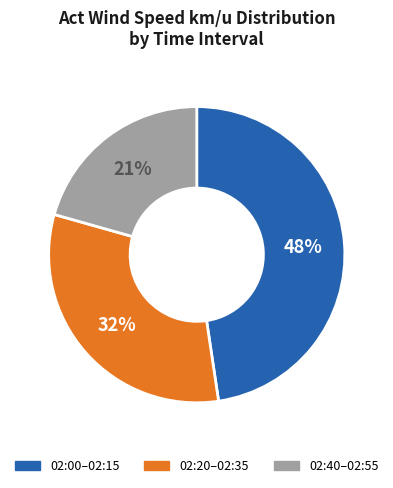

What percentage is the 02:20–02:35 slice, to the nearest percent?

32%